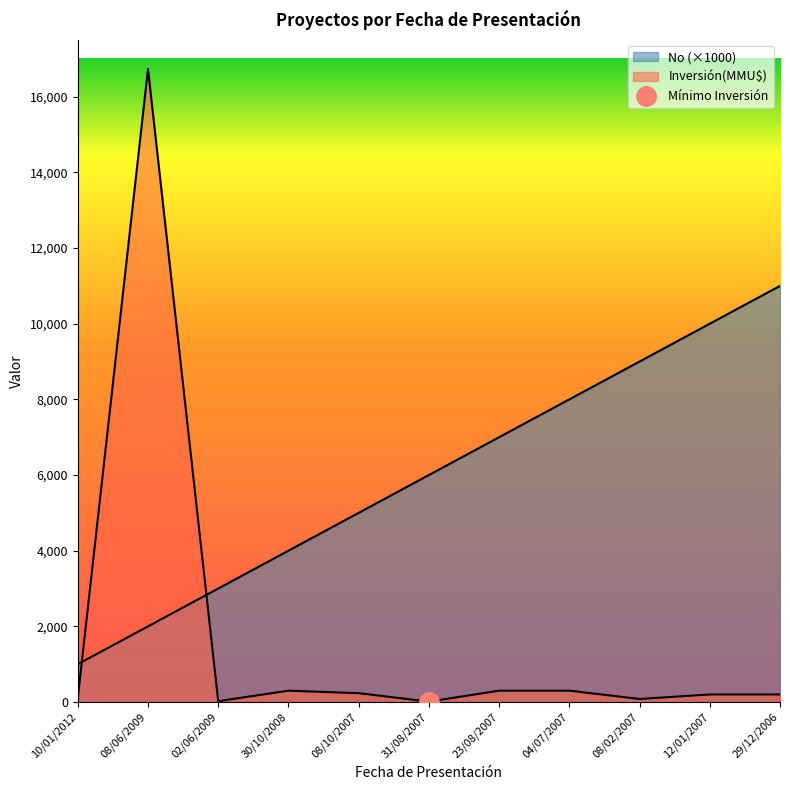

Is it true that No equals 13673 at 04/07/2007?

False